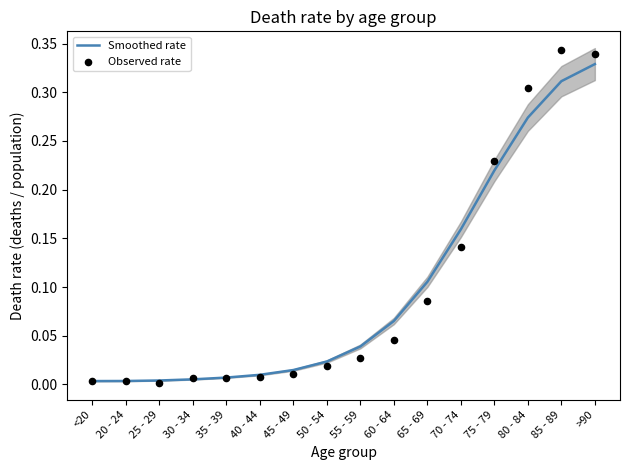

Which series contains the highest Y value?

Observed rate